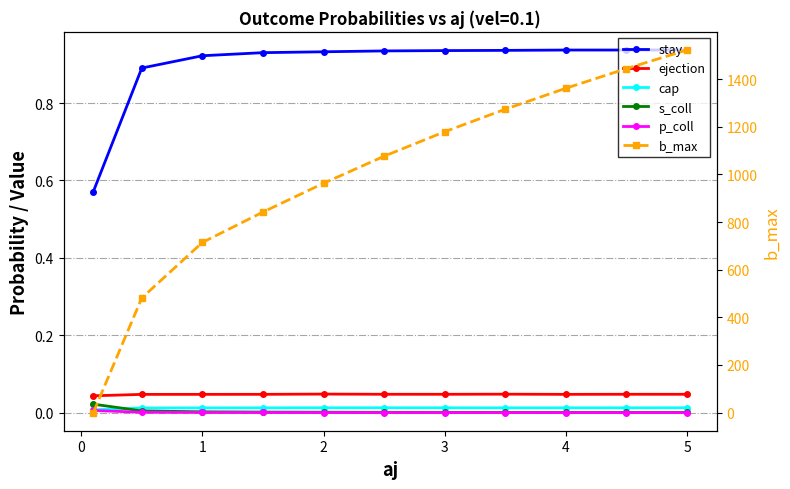

Rank the series by their maximum value, from lowest to highest.

p_coll, cap, s_coll, ejection, stay, b_max